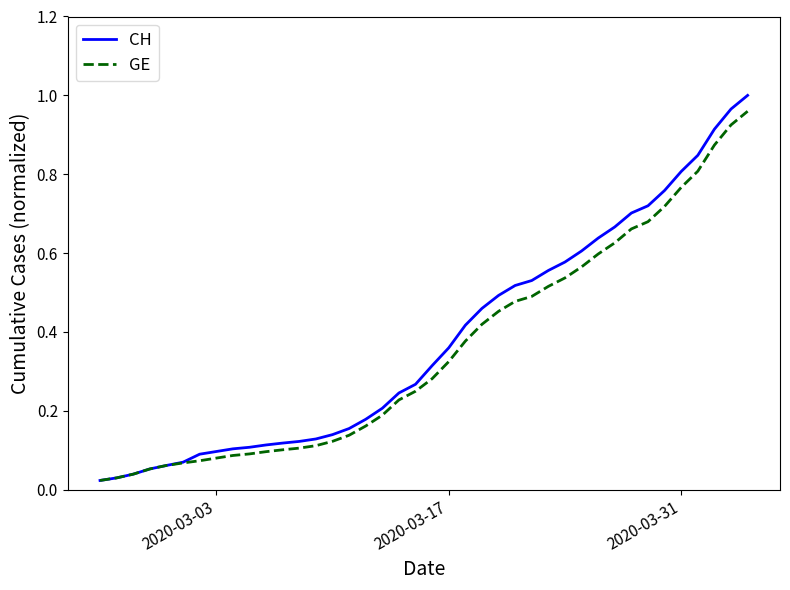

Which series has the widest spread of values?

CH